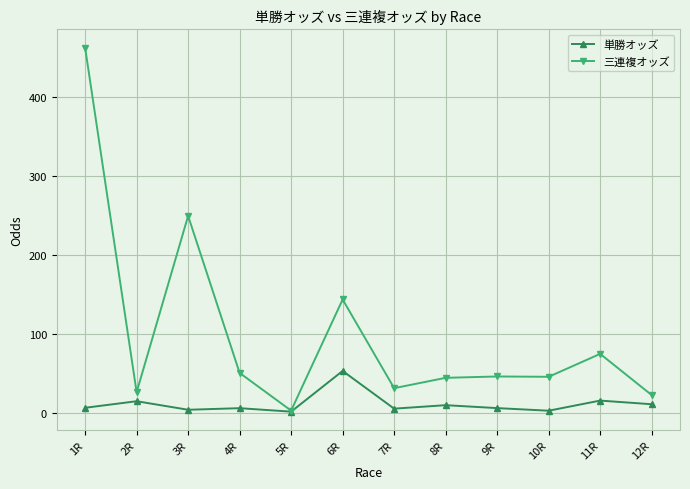

What is the average value of the 単勝オッズ series?

11.7